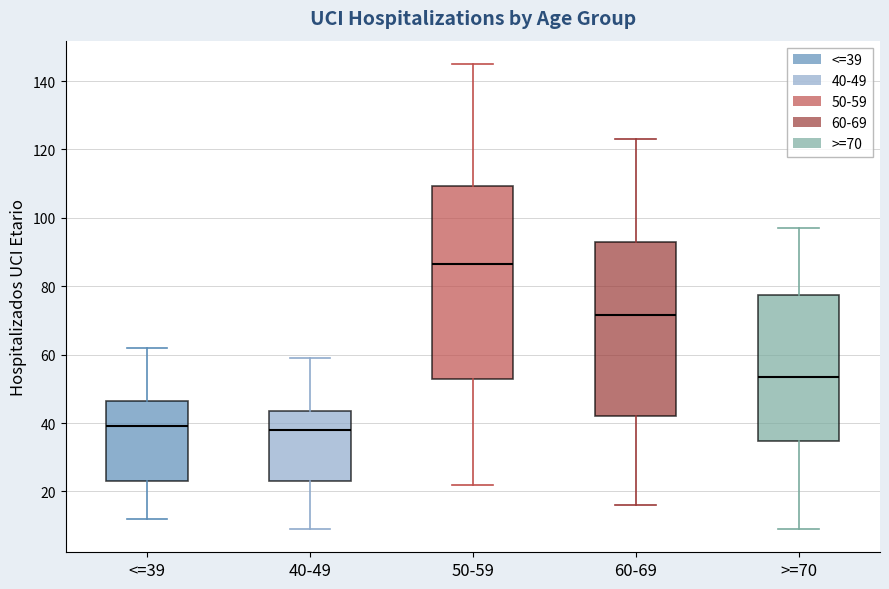

Comparing the boxes themselves (not the whiskers), which one is the tallest?

50-59